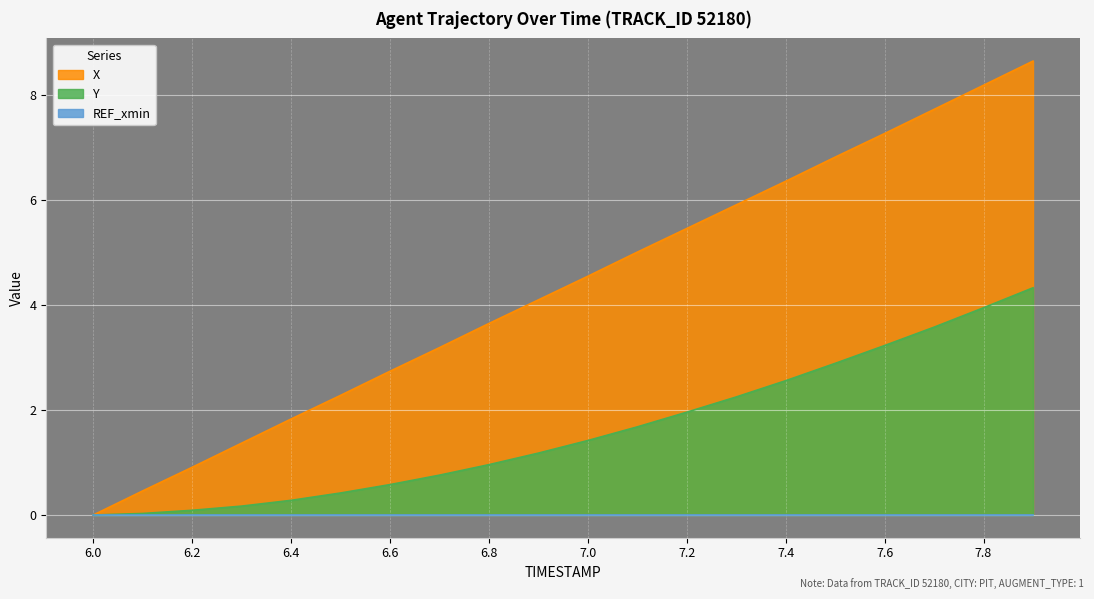

Rank the categories by X value from lowest to highest.

6.0, 6.1, 6.2, 6.3, 6.4, 6.5, 6.6, 6.7, 6.8, 6.9, 7.0, 7.1, 7.2, 7.3, 7.4, 7.5, 7.6, 7.7, 7.8, 7.9